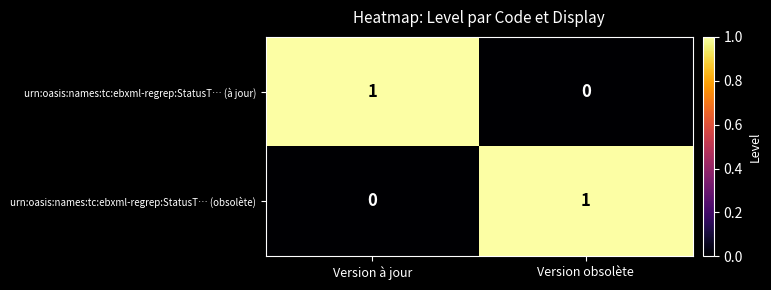

Reading right to left, list all the values displayed in this chart.

urn:oasis:names:tc:ebxml-regrep:StatusT… (à jour): 0	1
urn:oasis:names:tc:ebxml-regrep:StatusT… (obsolète): 1	0